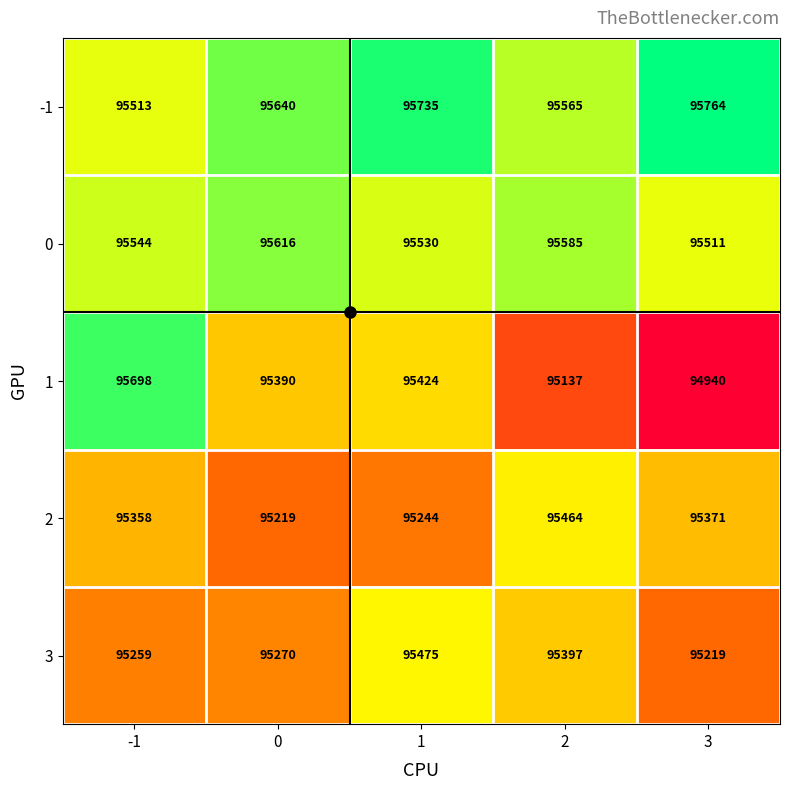

At which category is the sum across all series the highest?

1